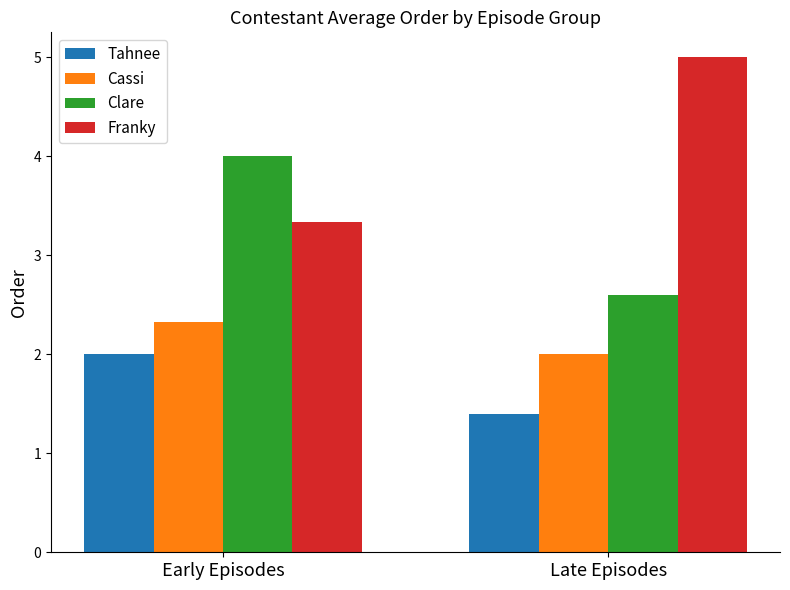

Count the Franky values in the range 3 to 5.

2